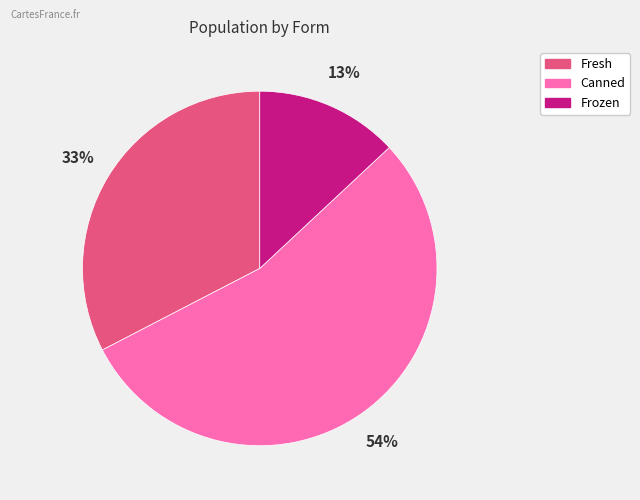

Rank the categories by value from highest to lowest.

Canned, Fresh, Frozen